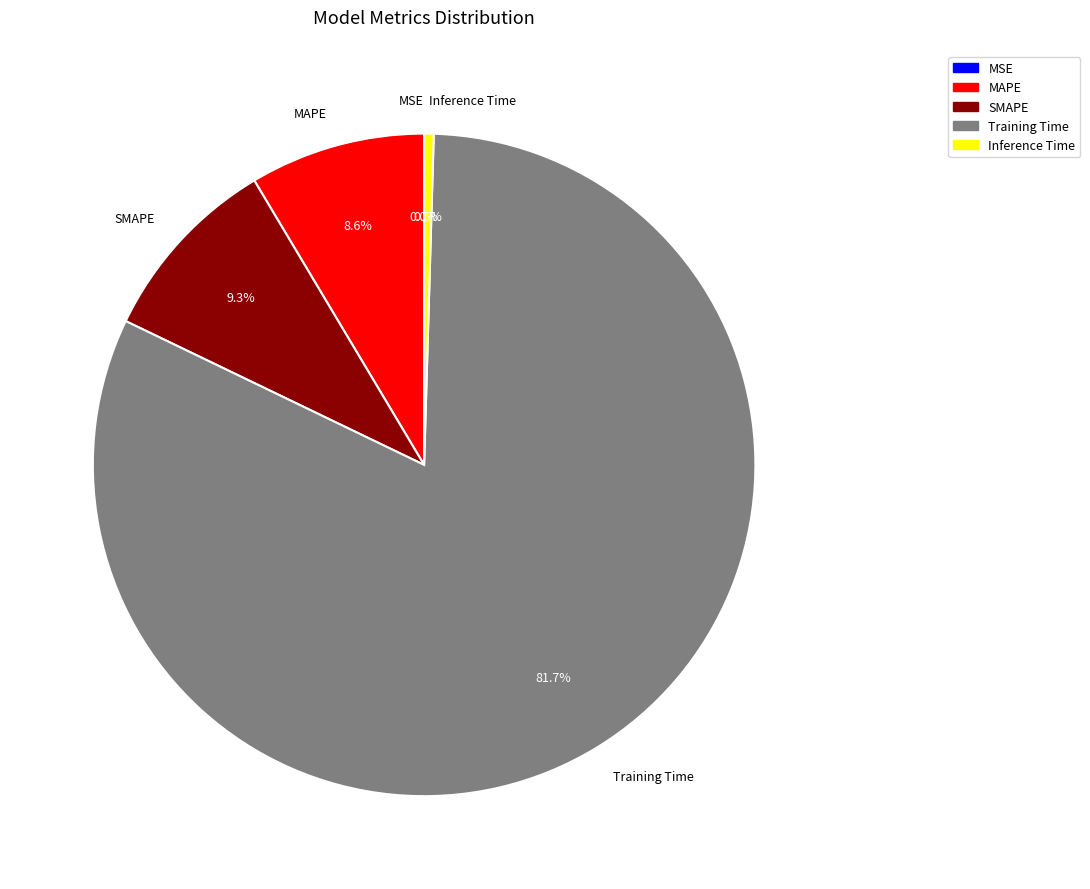

Do Inference Time and SMAPE together represent more than half of the pie?

No